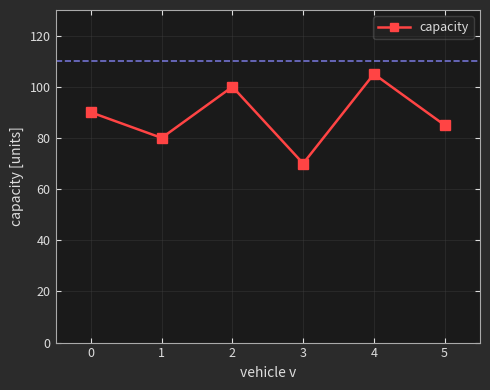

The chart shows a value of 134 at 0. True or false?

False